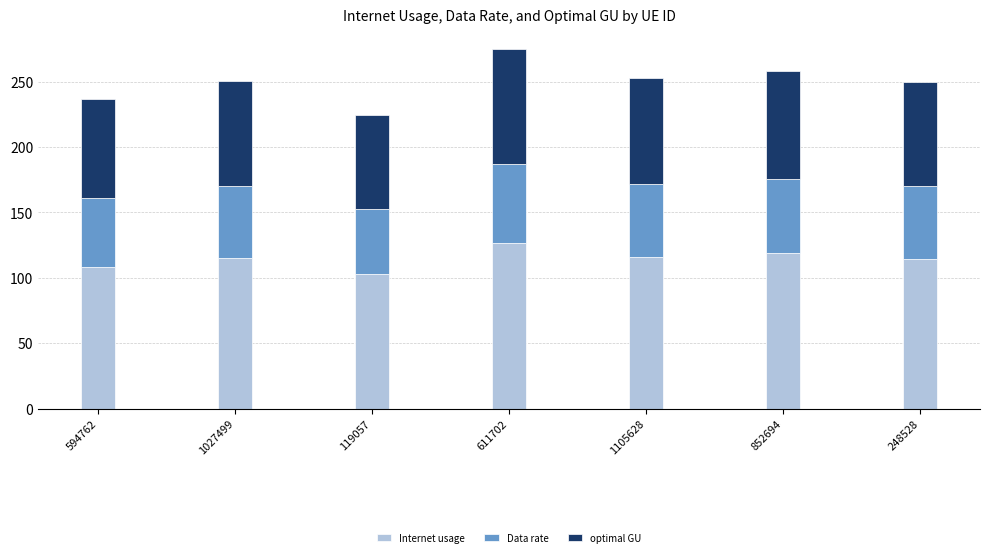

The Internet usage series shows 45.6 at 248528. True or false?

False